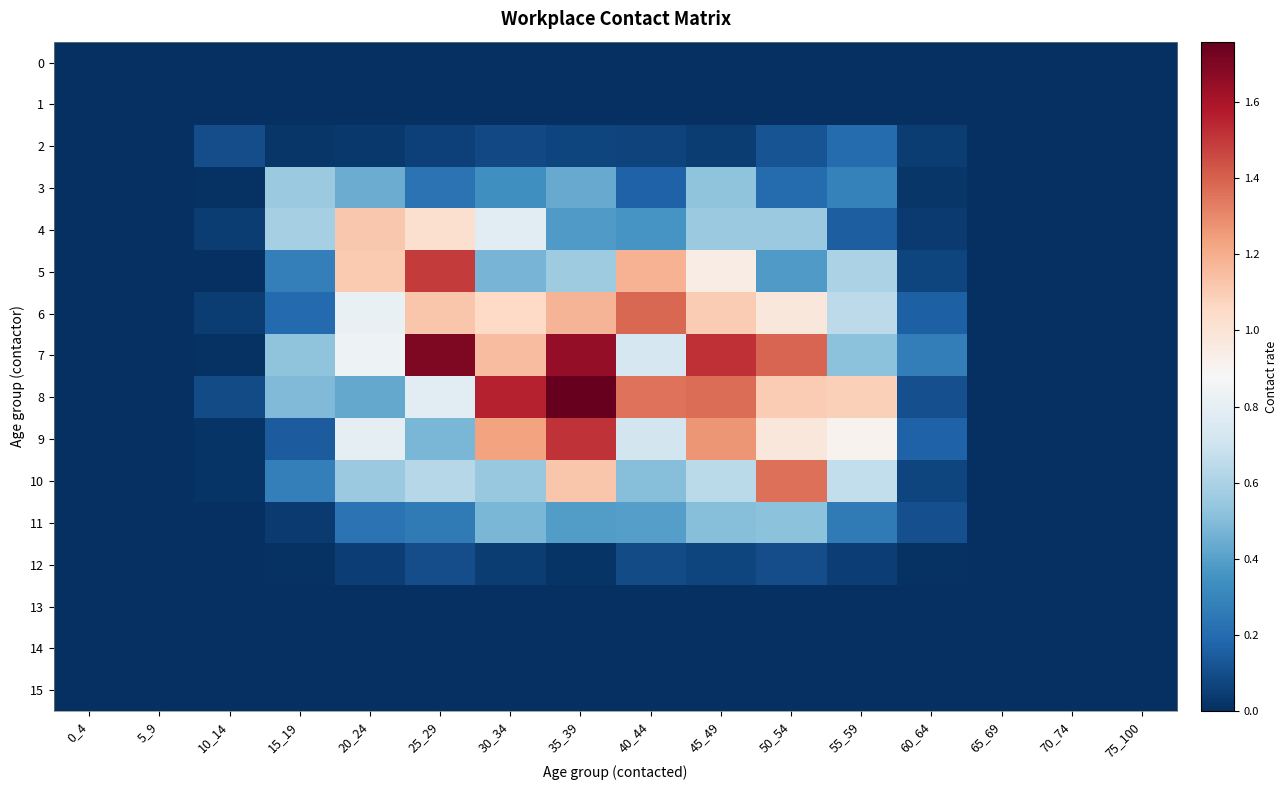

Reading left to right, extract all data points from this chart.

0: 0_4=0.0	5_9=0.0	10_14=0.0	15_19=0.0	20_24=0.0	25_29=0.0	30_34=0.0	35_39=0.0	40_44=0.0	45_49=0.0	50_54=0.0	55_59=0.0	60_64=0.0	65_69=0.0	70_74=0.0	75_100=0.0
1: 0_4=0.0	5_9=0.0	10_14=0.0	15_19=0.0	20_24=0.0	25_29=0.0	30_34=0.0	35_39=0.0	40_44=0.0	45_49=0.0	50_54=0.0	55_59=0.0	60_64=0.0	65_69=0.0	70_74=0.0	75_100=0.0
2: 0_4=0.0	5_9=0.0	10_14=0.1	15_19=0.0	20_24=0.0	25_29=0.1	30_34=0.1	35_39=0.1	40_44=0.1	45_49=0.0	50_54=0.1	55_59=0.2	60_64=0.0	65_69=0.0	70_74=0.0	75_100=0.0
3: 0_4=0.0	5_9=0.0	10_14=0.0	15_19=0.6	20_24=0.4	25_29=0.2	30_34=0.3	35_39=0.4	40_44=0.2	45_49=0.5	50_54=0.2	55_59=0.3	60_64=0.0	65_69=0.0	70_74=0.0	75_100=0.0
4: 0_4=0.0	5_9=0.0	10_14=0.0	15_19=0.6	20_24=1.1	25_29=1.0	30_34=0.8	35_39=0.4	40_44=0.4	45_49=0.6	50_54=0.6	55_59=0.2	60_64=0.0	65_69=0.0	70_74=0.0	75_100=0.0
5: 0_4=0.0	5_9=0.0	10_14=0.0	15_19=0.3	20_24=1.1	25_29=1.5	30_34=0.5	35_39=0.6	40_44=1.2	45_49=0.9	50_54=0.4	55_59=0.6	60_64=0.1	65_69=0.0	70_74=0.0	75_100=0.0
6: 0_4=0.0	5_9=0.0	10_14=0.0	15_19=0.2	20_24=0.8	25_29=1.1	30_34=1.1	35_39=1.2	40_44=1.4	45_49=1.1	50_54=1.0	55_59=0.7	60_64=0.2	65_69=0.0	70_74=0.0	75_100=0.0
7: 0_4=0.0	5_9=0.0	10_14=0.0	15_19=0.5	20_24=0.8	25_29=1.7	30_34=1.2	35_39=1.6	40_44=0.7	45_49=1.5	50_54=1.4	55_59=0.5	60_64=0.3	65_69=0.0	70_74=0.0	75_100=0.0
8: 0_4=0.0	5_9=0.0	10_14=0.1	15_19=0.5	20_24=0.4	25_29=0.8	30_34=1.6	35_39=1.8	40_44=1.4	45_49=1.4	50_54=1.1	55_59=1.1	60_64=0.1	65_69=0.0	70_74=0.0	75_100=0.0
9: 0_4=0.0	5_9=0.0	10_14=0.0	15_19=0.1	20_24=0.8	25_29=0.5	30_34=1.2	35_39=1.5	40_44=0.7	45_49=1.3	50_54=1.0	55_59=0.9	60_64=0.2	65_69=0.0	70_74=0.0	75_100=0.0
10: 0_4=0.0	5_9=0.0	10_14=0.0	15_19=0.3	20_24=0.6	25_29=0.6	30_34=0.5	35_39=1.1	40_44=0.5	45_49=0.6	50_54=1.4	55_59=0.7	60_64=0.1	65_69=0.0	70_74=0.0	75_100=0.0
11: 0_4=0.0	5_9=0.0	10_14=0.0	15_19=0.0	20_24=0.2	25_29=0.3	30_34=0.5	35_39=0.4	40_44=0.4	45_49=0.5	50_54=0.5	55_59=0.3	60_64=0.1	65_69=0.0	70_74=0.0	75_100=0.0
12: 0_4=0.0	5_9=0.0	10_14=0.0	15_19=0.0	20_24=0.1	25_29=0.1	30_34=0.0	35_39=0.0	40_44=0.1	45_49=0.1	50_54=0.1	55_59=0.1	60_64=0.0	65_69=0.0	70_74=0.0	75_100=0.0
13: 0_4=0.0	5_9=0.0	10_14=0.0	15_19=0.0	20_24=0.0	25_29=0.0	30_34=0.0	35_39=0.0	40_44=0.0	45_49=0.0	50_54=0.0	55_59=0.0	60_64=0.0	65_69=0.0	70_74=0.0	75_100=0.0
14: 0_4=0.0	5_9=0.0	10_14=0.0	15_19=0.0	20_24=0.0	25_29=0.0	30_34=0.0	35_39=0.0	40_44=0.0	45_49=0.0	50_54=0.0	55_59=0.0	60_64=0.0	65_69=0.0	70_74=0.0	75_100=0.0
15: 0_4=0.0	5_9=0.0	10_14=0.0	15_19=0.0	20_24=0.0	25_29=0.0	30_34=0.0	35_39=0.0	40_44=0.0	45_49=0.0	50_54=0.0	55_59=0.0	60_64=0.0	65_69=0.0	70_74=0.0	75_100=0.0